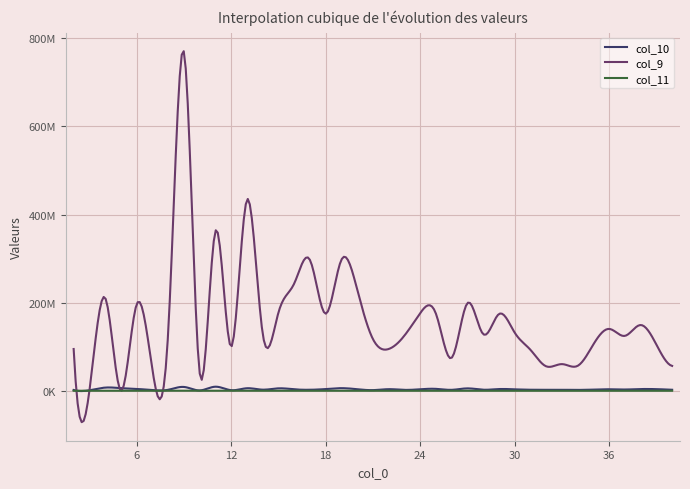

True or false: col_11 has more than 0 points higher than both neighbors.

True